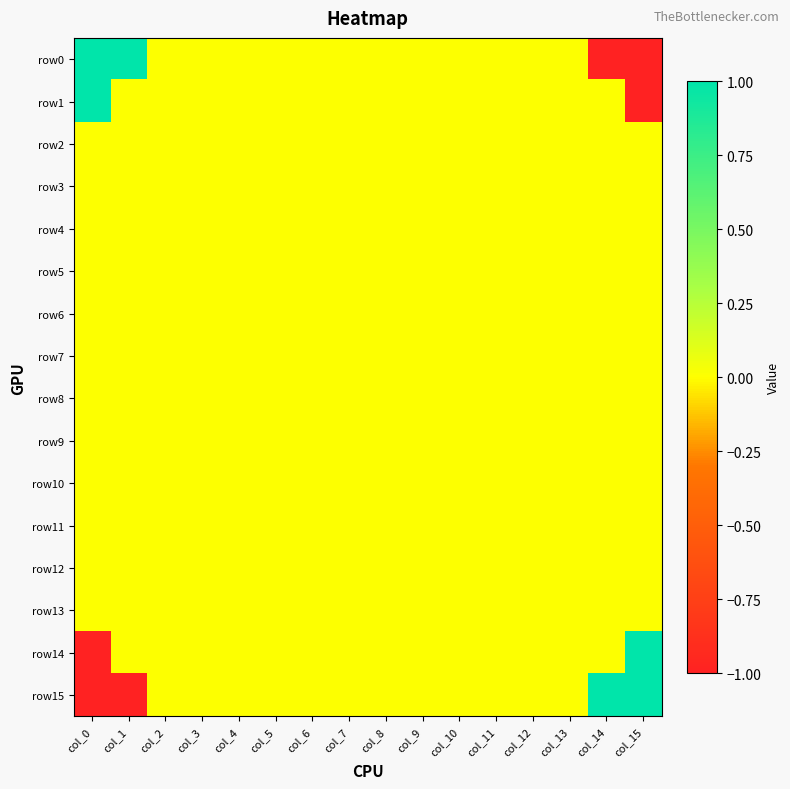

What is the greatest value displayed?

1